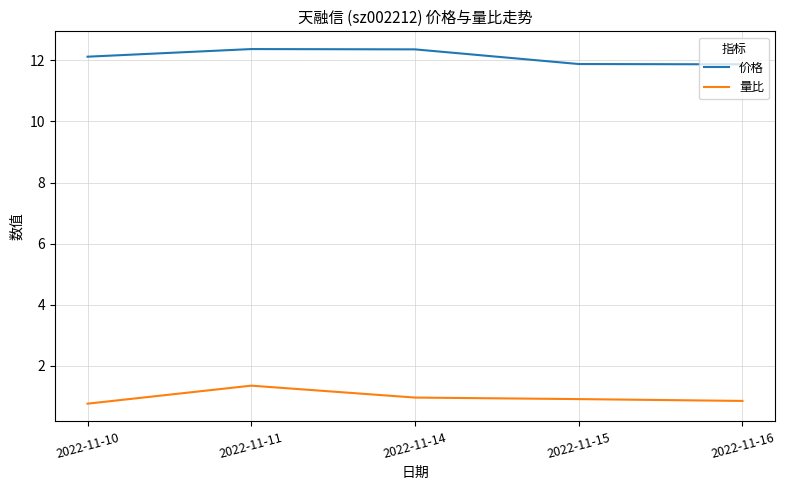

Rank the series by their average value, from highest to lowest.

价格, 量比